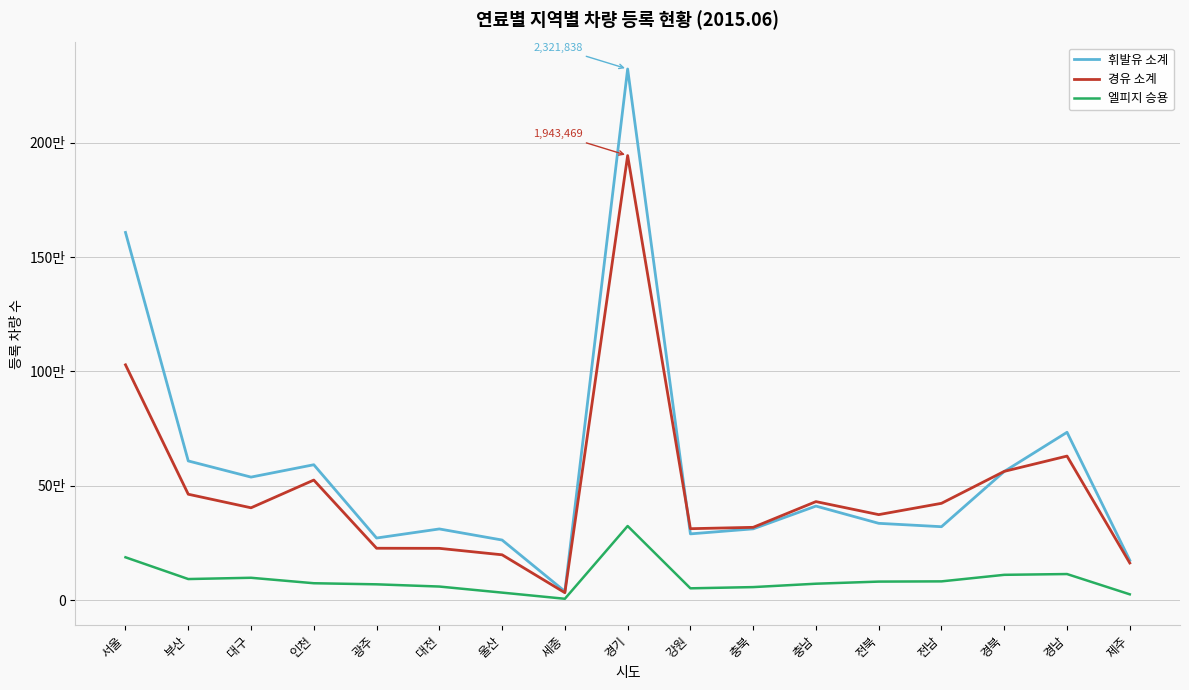

What are all the series names shown in the legend?

휘발유 소계, 경유 소계, 엘피지 승용